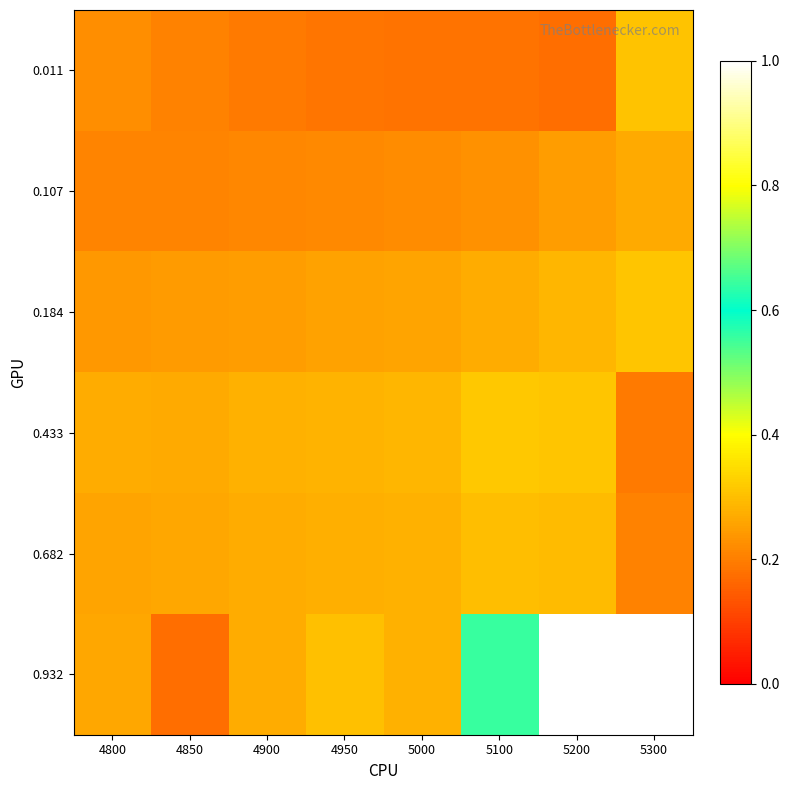

What is the maximum value shown in the chart?

1.0